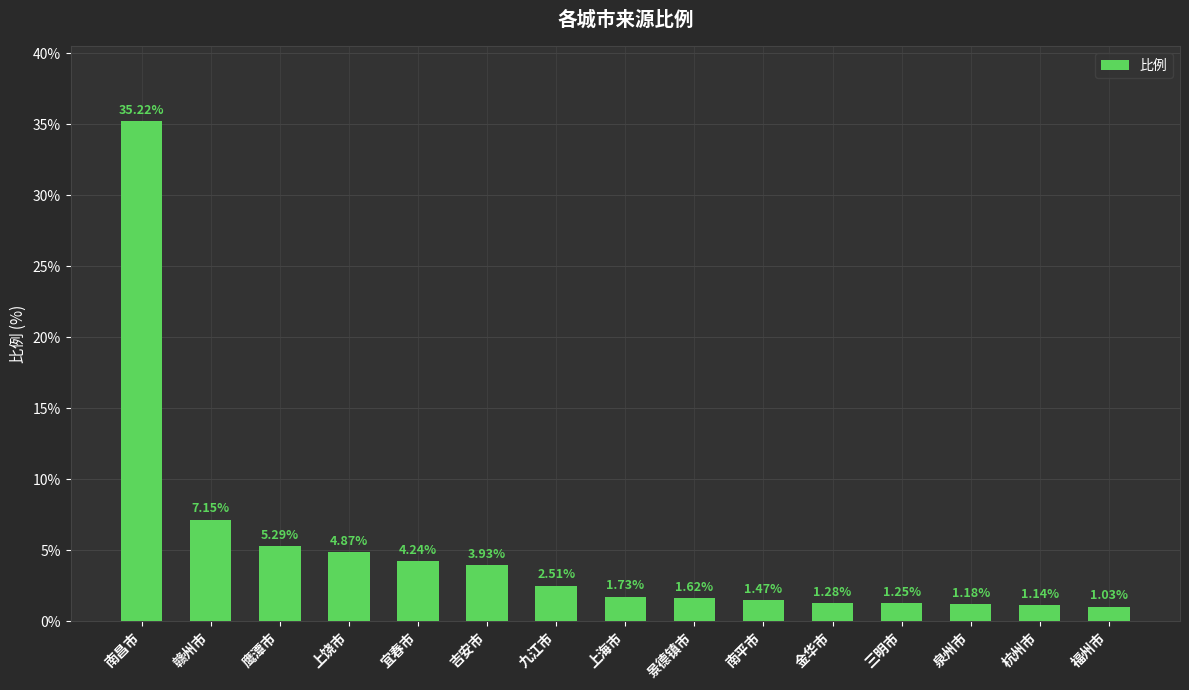

What is the greatest value displayed?

35.2